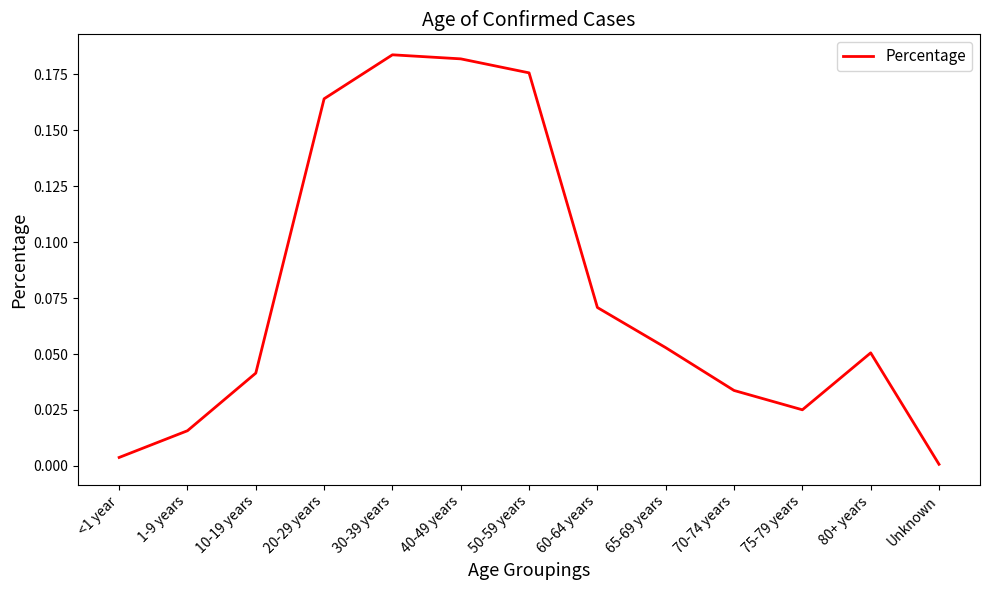

At which label is the value closest to 0?

Unknown